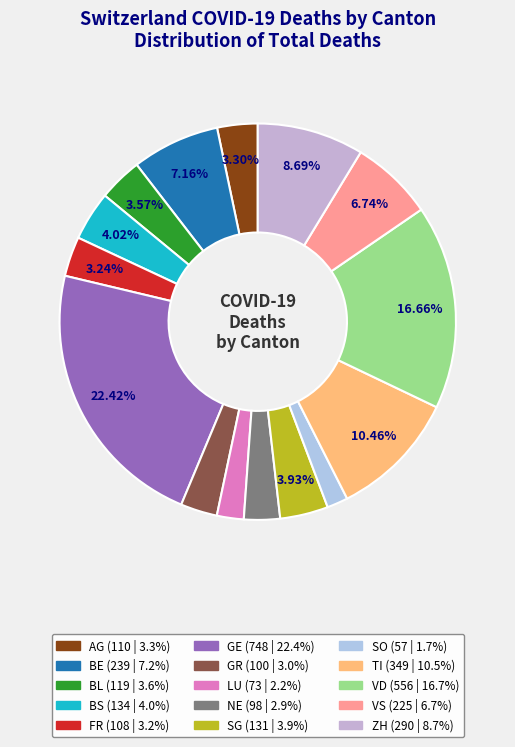

To the nearest percent, what is the difference between the largest and smallest slice percentages?

21%